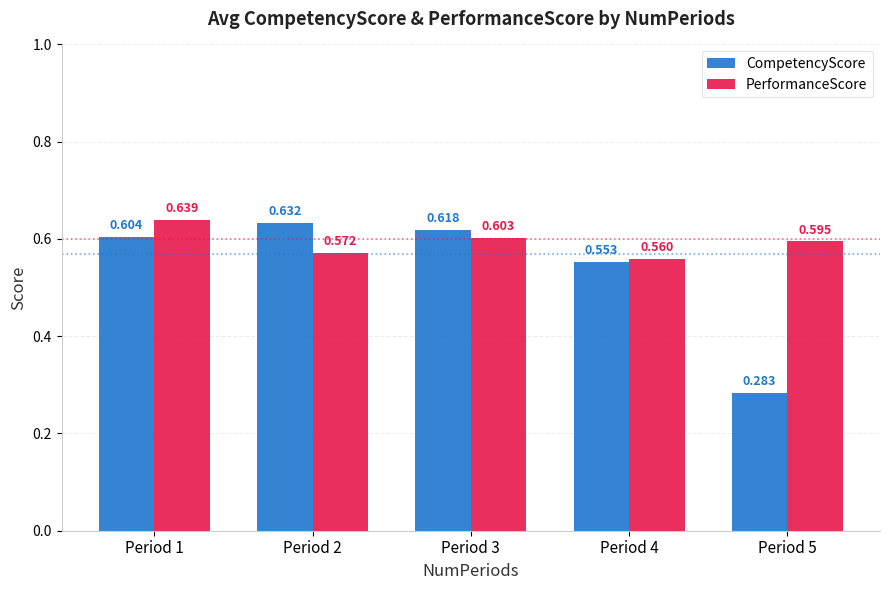

At which label is PerformanceScore closest to 0?

Period 4